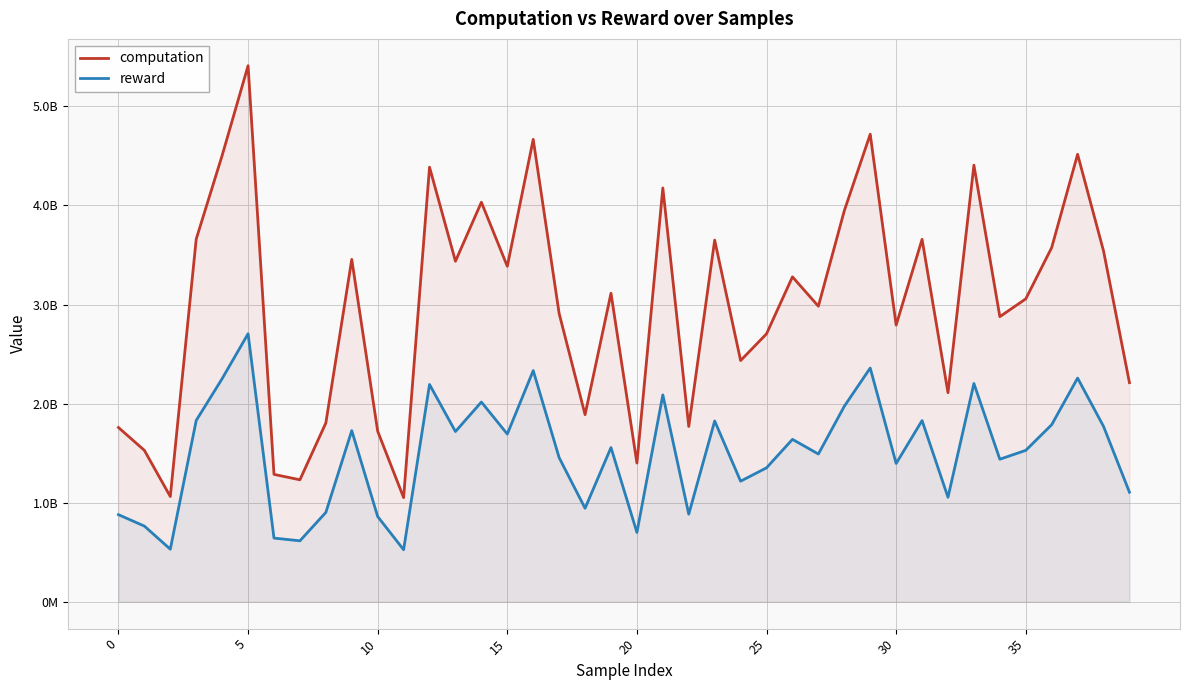

Where is computation nearest to the value 3230808620?

26